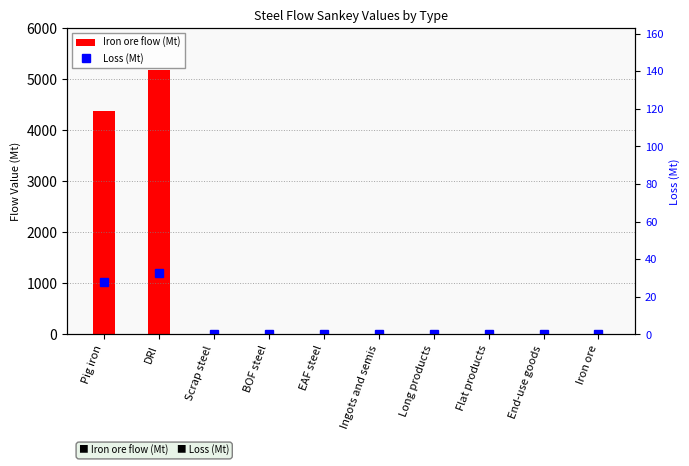

What is the maximum value for Loss (Mt)?

32.6